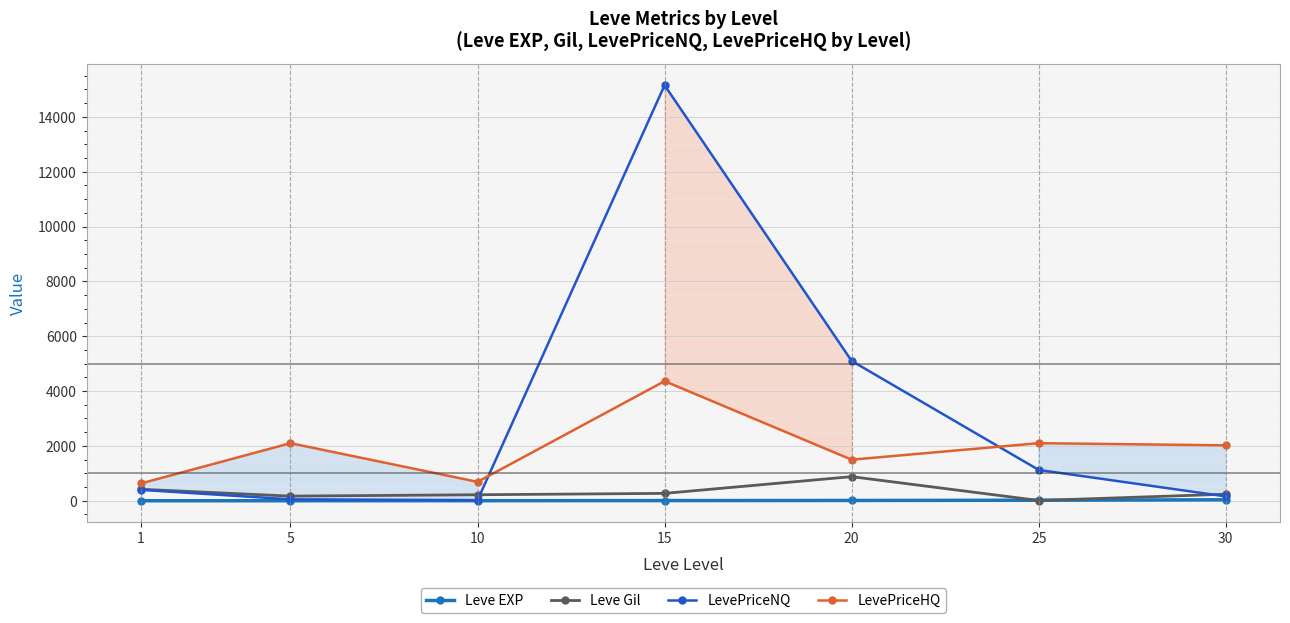

Reading left to right, list all the values displayed in this chart.

Leve EXP: 1.0	1.0	3.0	7.0	11.0	20.0	36.0
Leve Gil: 420.0	170.0	220.0	270.0	880.0	10.0	240.0
LevePriceNQ: 398.4	52.4	22.5	15150.8	5099.4	1125.0	159.6
LevePriceHQ: 630.0	2100.0	689.5	4361.8	1497.8	2100.0	2021.1